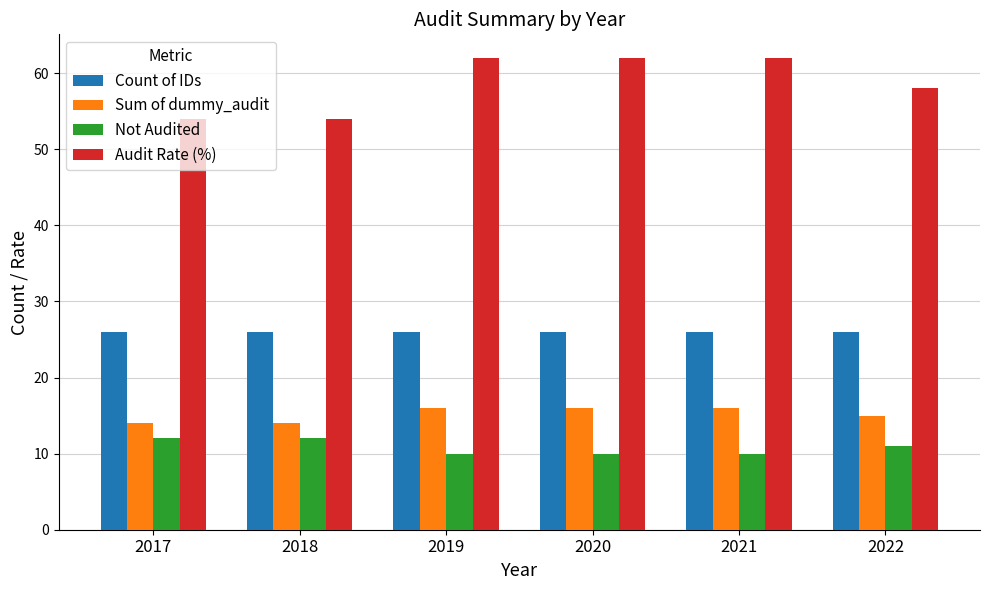

What is the value of the Audit Rate (%) bar at the 2nd from the left?

54